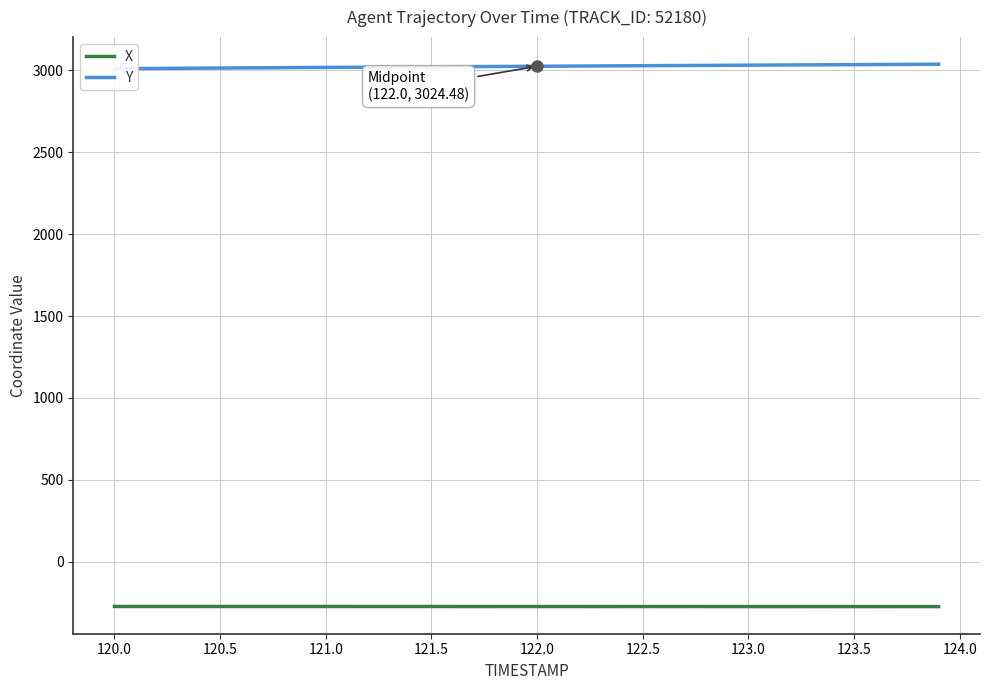

How many data points does each series have?

40